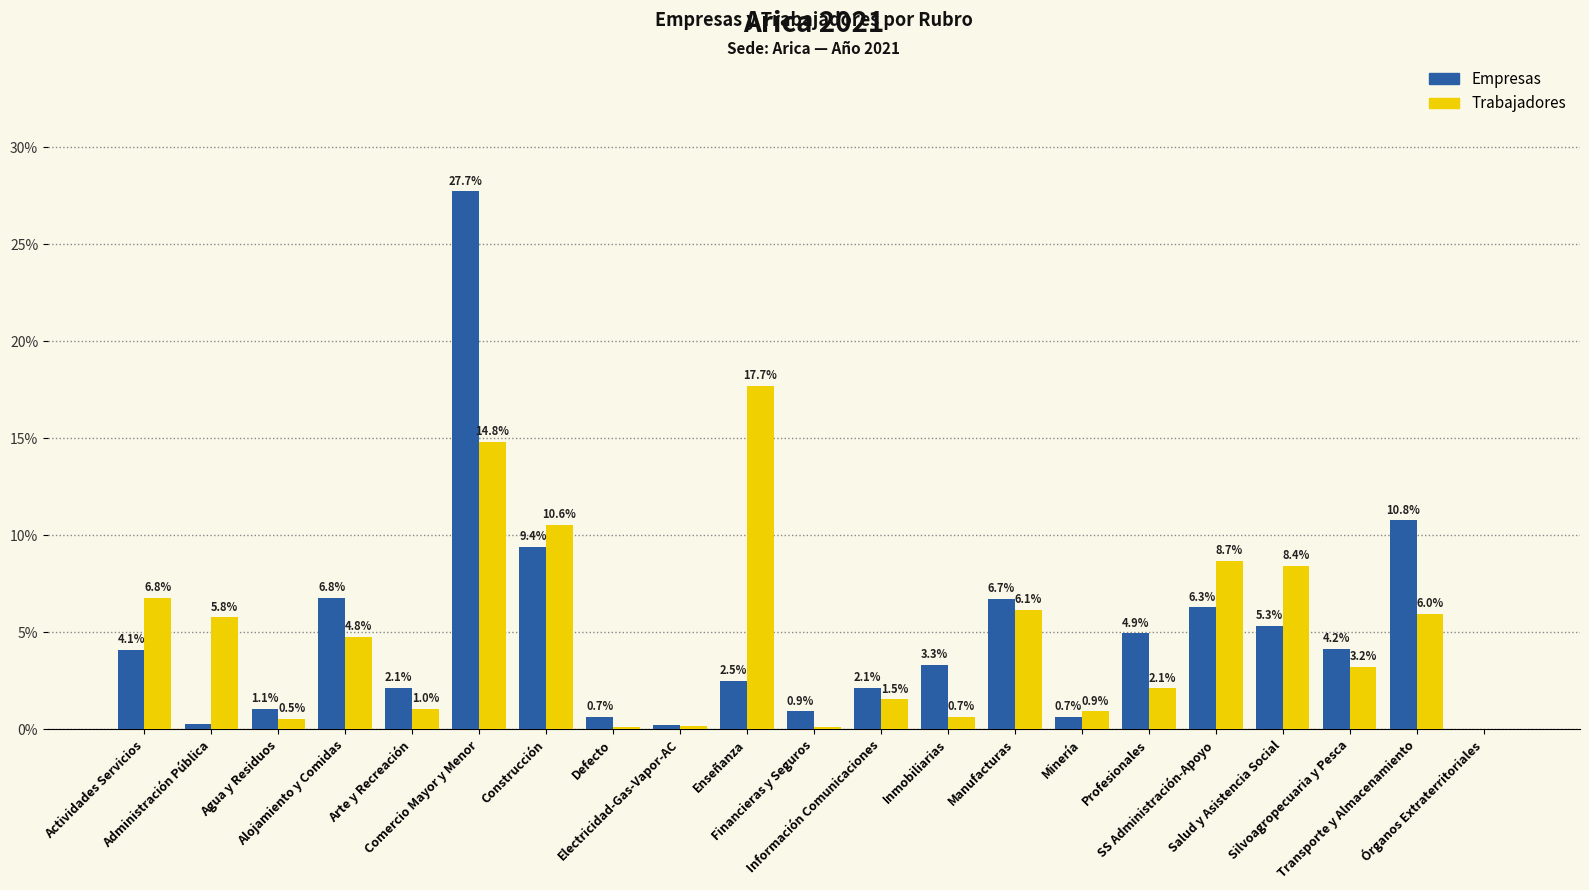

How many groups of bars are there?

21